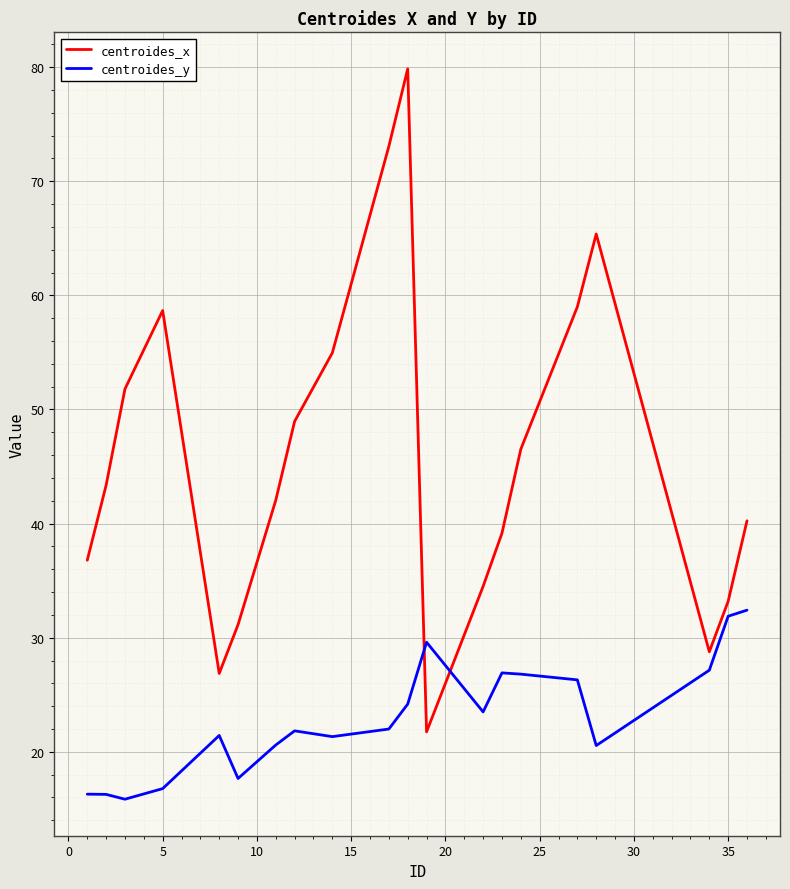

Rank the series by their maximum value, from lowest to highest.

centroides_y, centroides_x